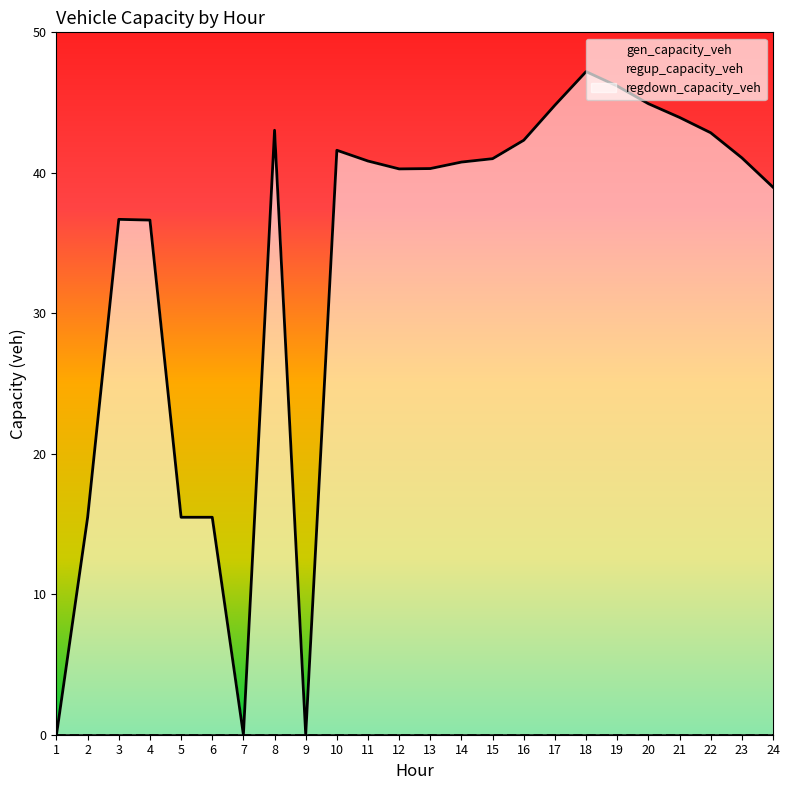

List the series in order of their peak value, lowest first.

gen_capacity_veh, regup_capacity_veh, regdown_capacity_veh